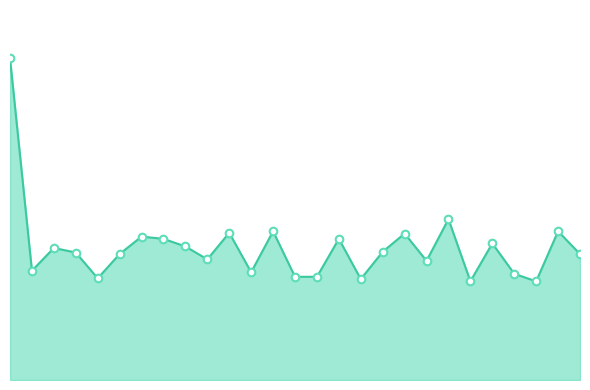

Does the chart have visible grid lines?

No